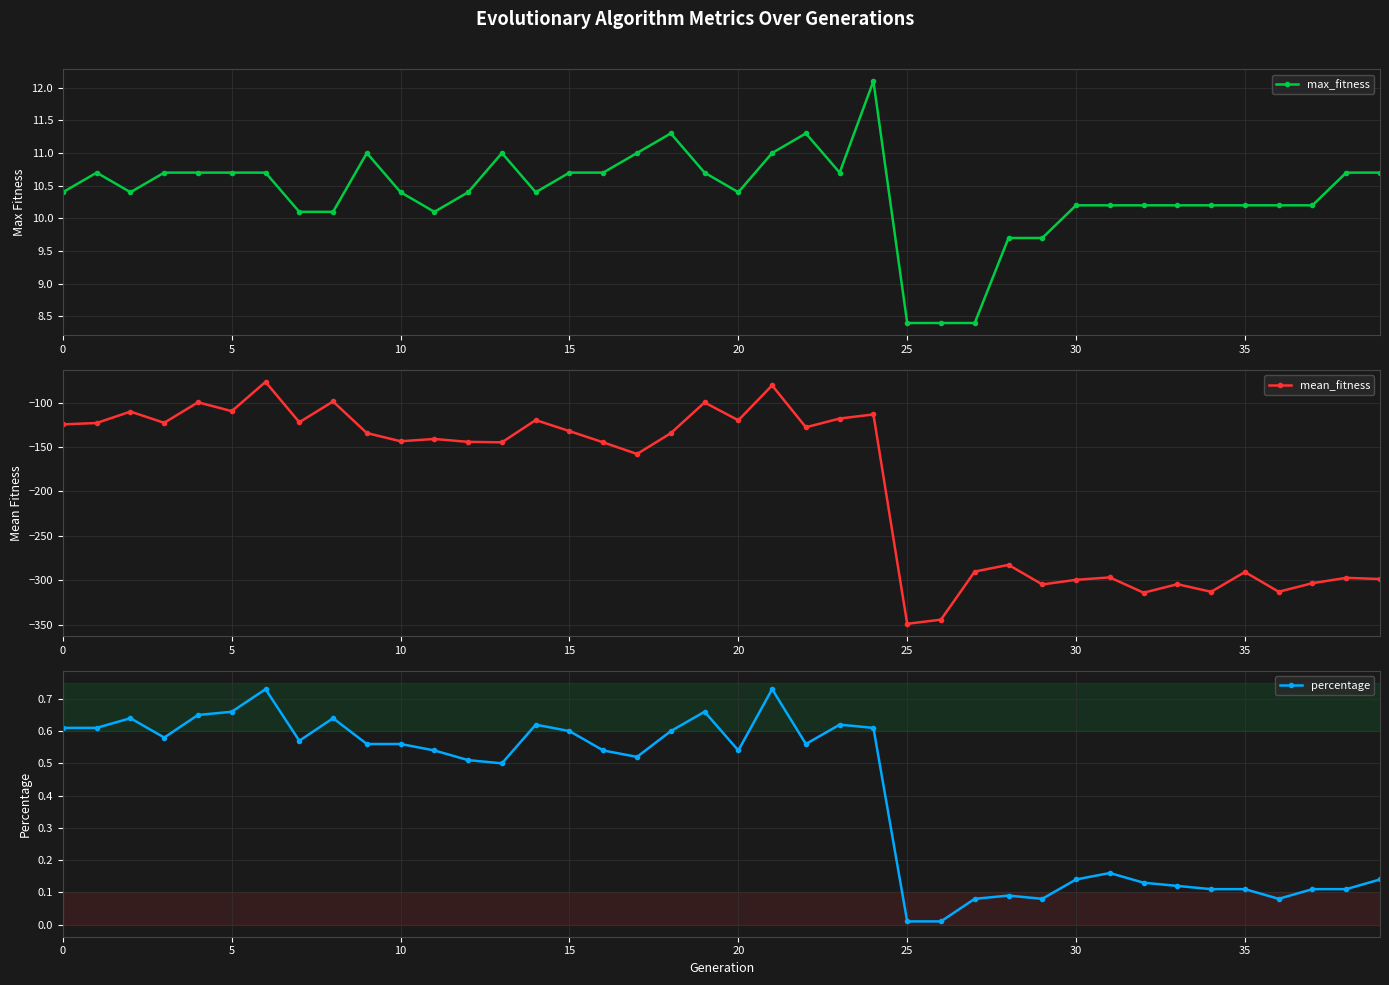

What is the difference between the maximum and second lowest values in the percentage series?

0.7